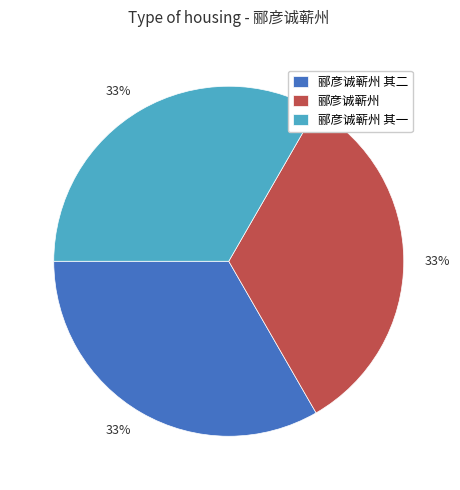

What percentage is the 郦彦诚蕲州 其一 slice, to the nearest percent?

33%